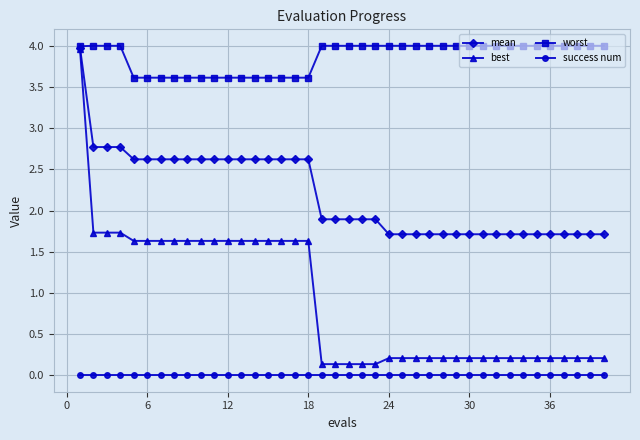

Does the chart display data point markers on the line(s)?

Yes